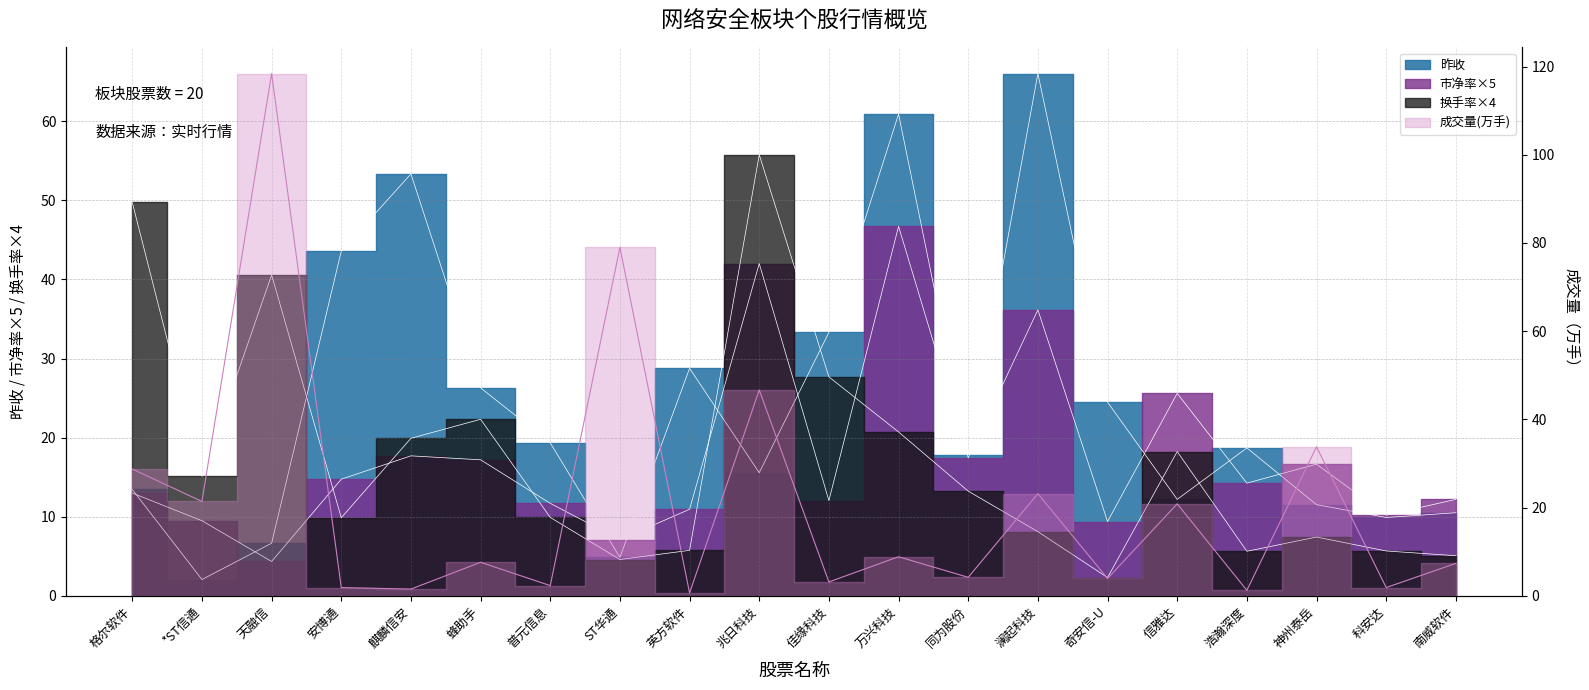

At 奇安信-U, list the series in order from largest to smallest.

昨收, 市净率, 成交量(万), 换手率